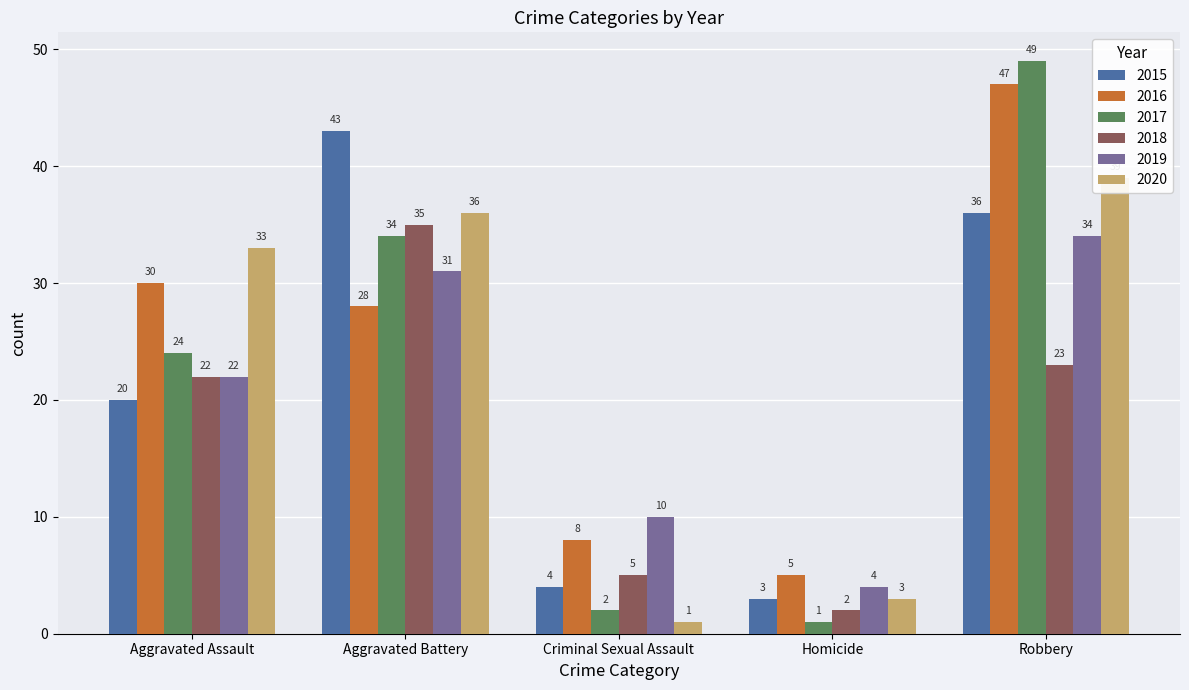

Which category has the highest value in the 2017 series?

Robbery